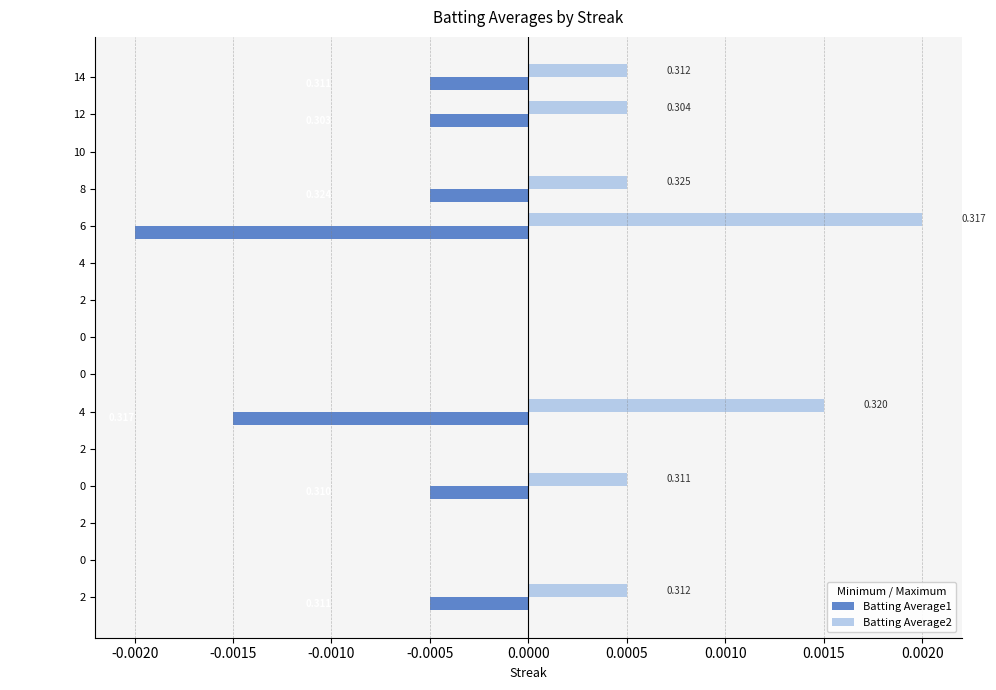

Which category has the highest value across all series?

6